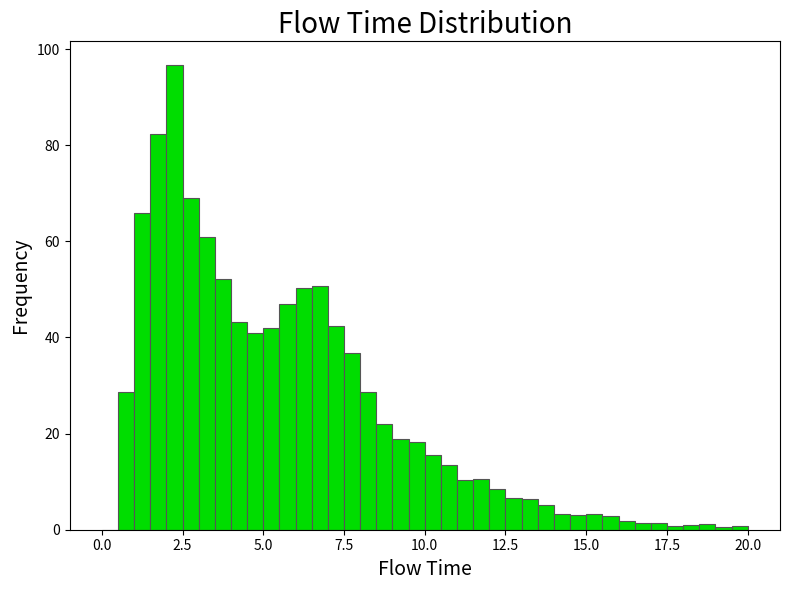

Around what value on the x-axis is the tallest bar? Give the approximate position of its centre, as read against the axis.

2.5